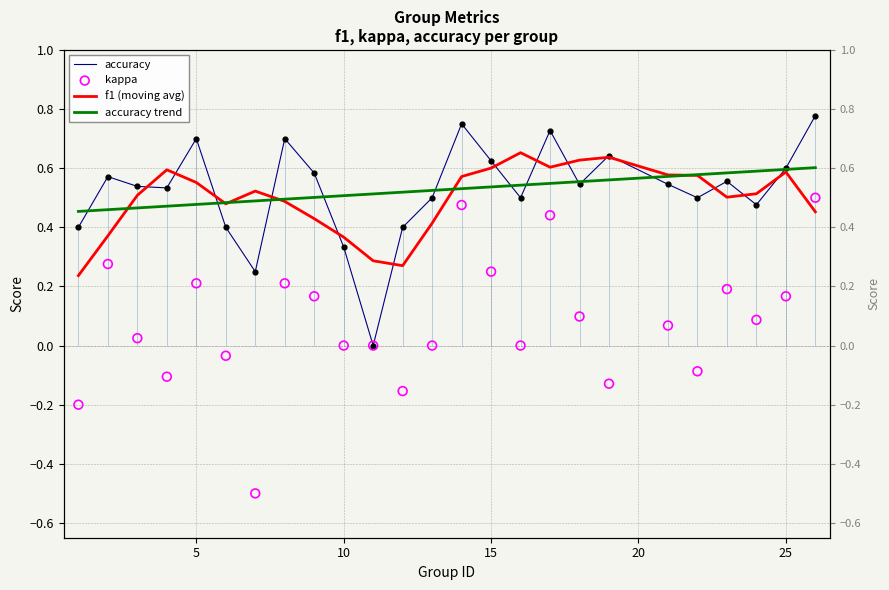

Which series contains the highest Y value?

accuracy